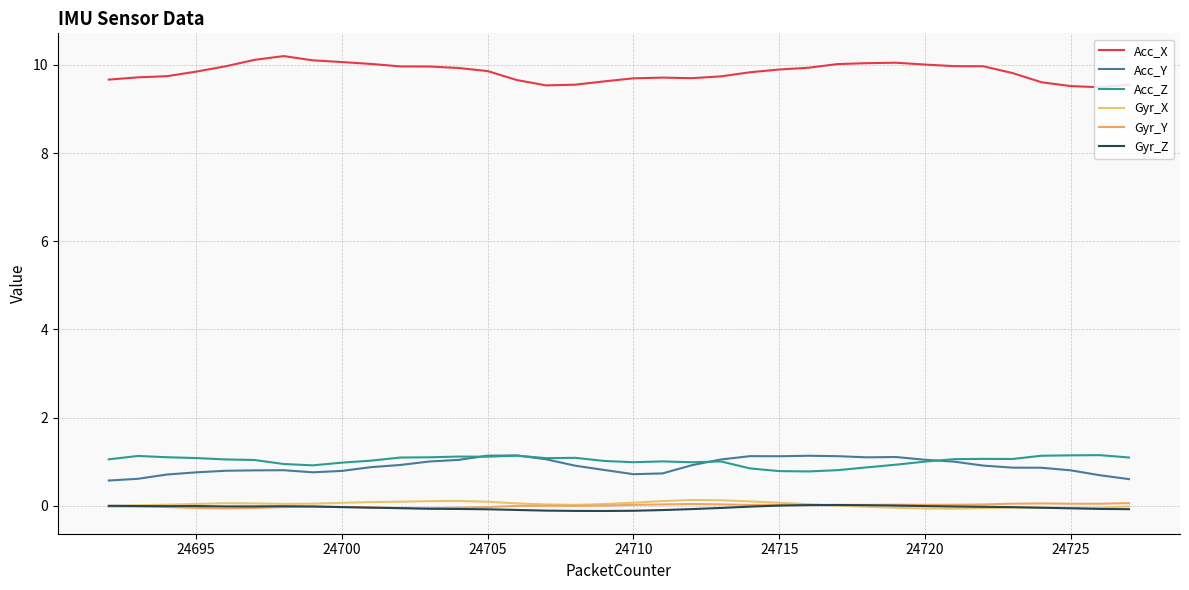

What is the smallest value displayed?

-0.1